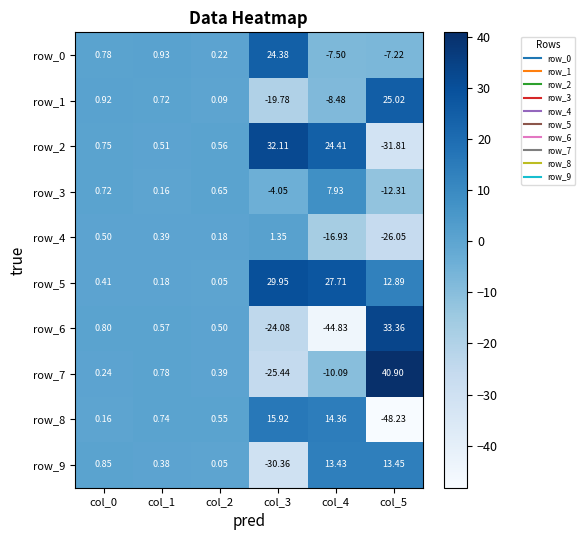

Is the value of row_8 at col_4 greater than the value of row_6 at col_5?

No